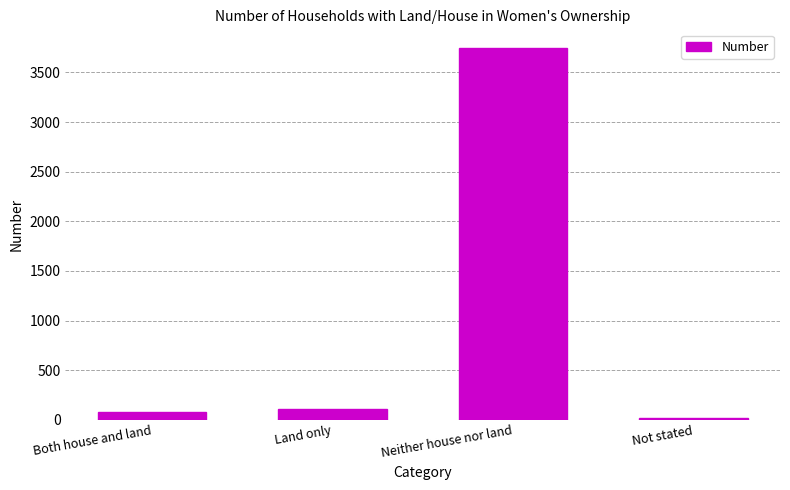

What is the sum of all values?

3941